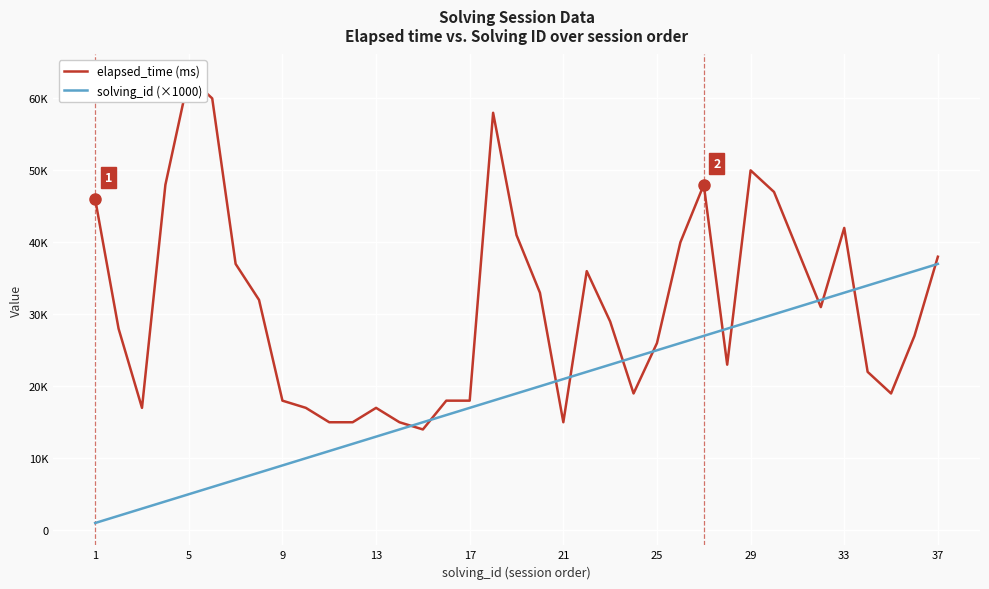

How many data points in solving_id (×1000) are above 19000?

18